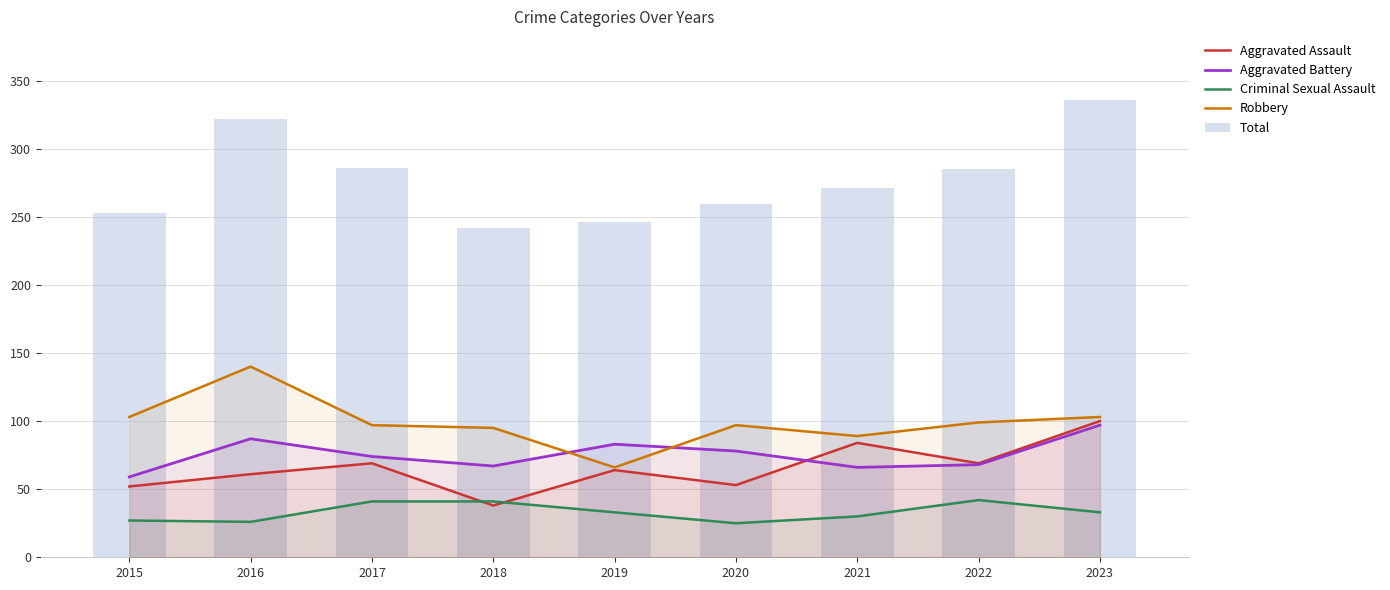

Where does the Aggravated Battery series first go above 74?

2016